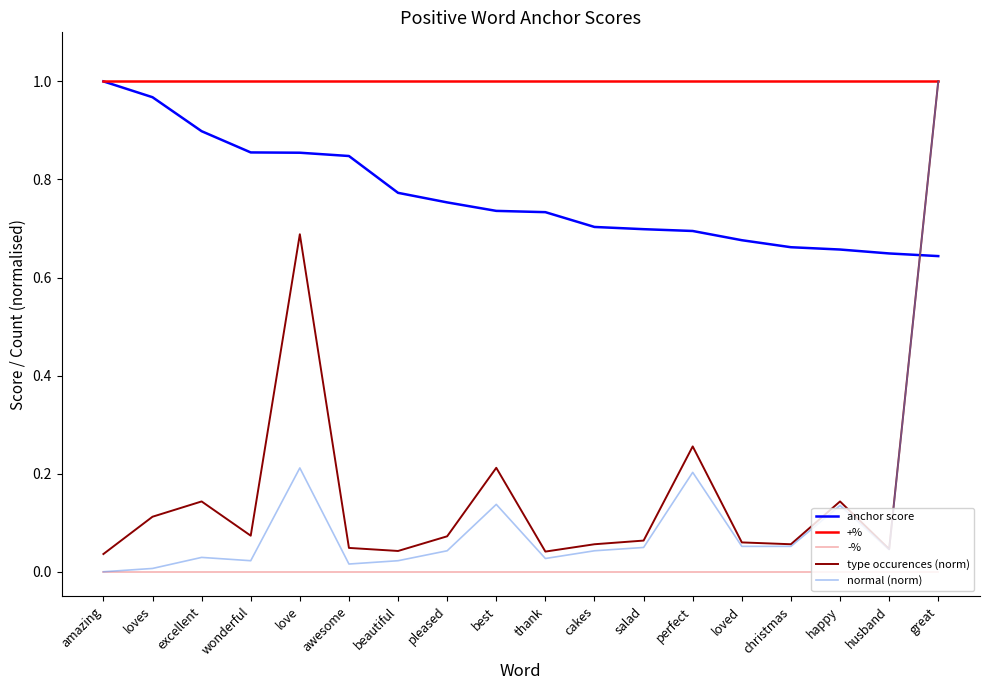

At which category is the sum across all series the highest?

great